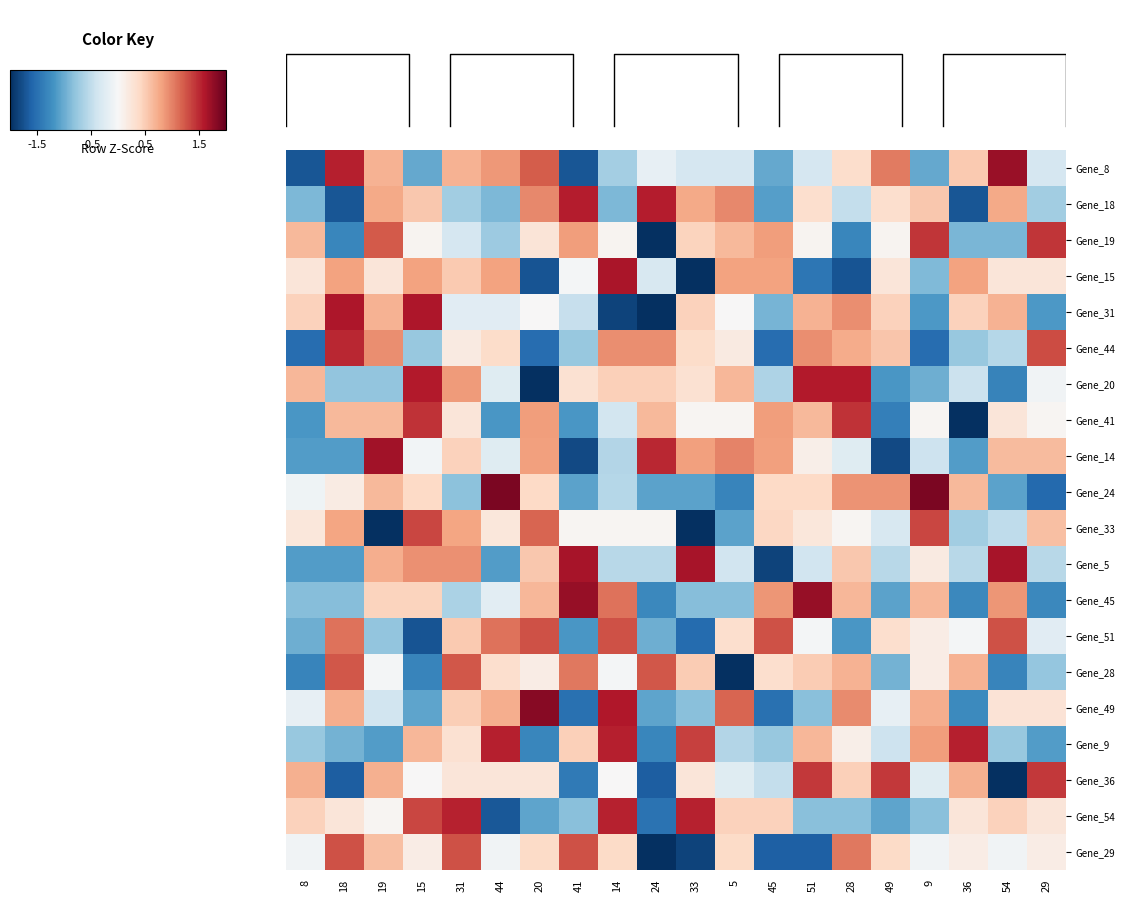

What is the difference between the second highest and second lowest values in the Gene_24 series?

3.2